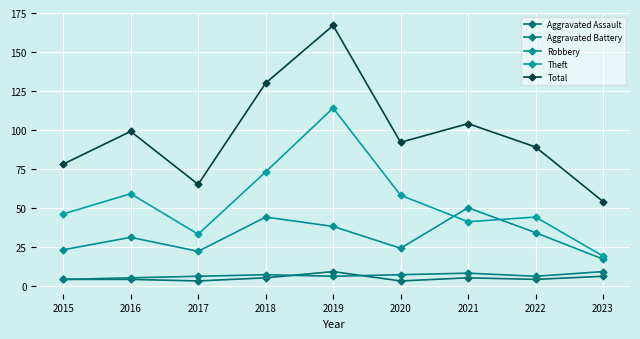

What is the difference between the Total values at 2023 and 2015?

24